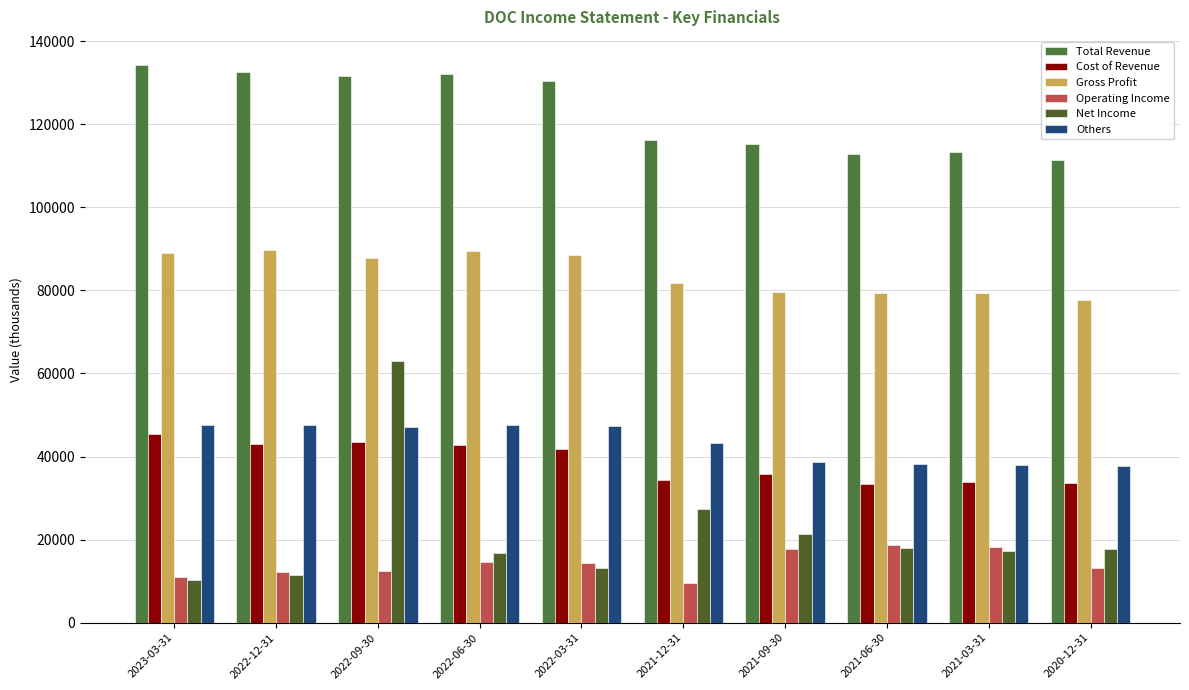

Is it true that Gross Profit equals 89600 at 2022-12-31?

True